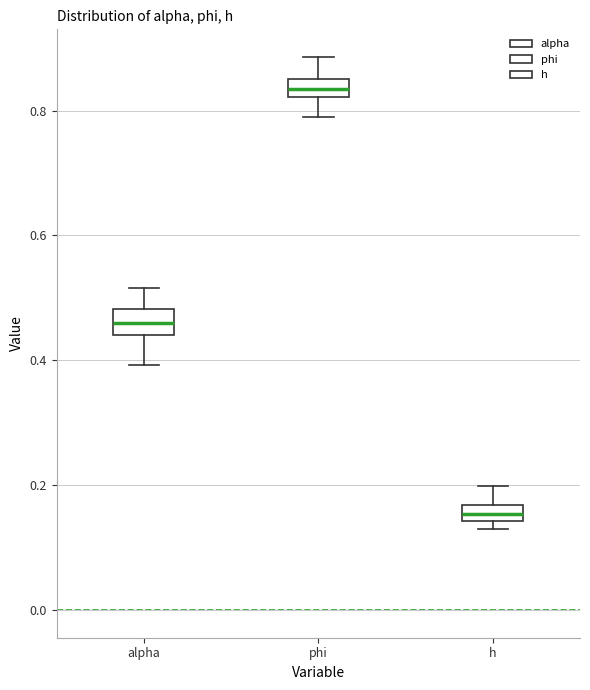

Where is the upper edge of the box for alpha on the y-axis? The values are not printed on the chart, so give them approximately, as read against the axis.

0.48